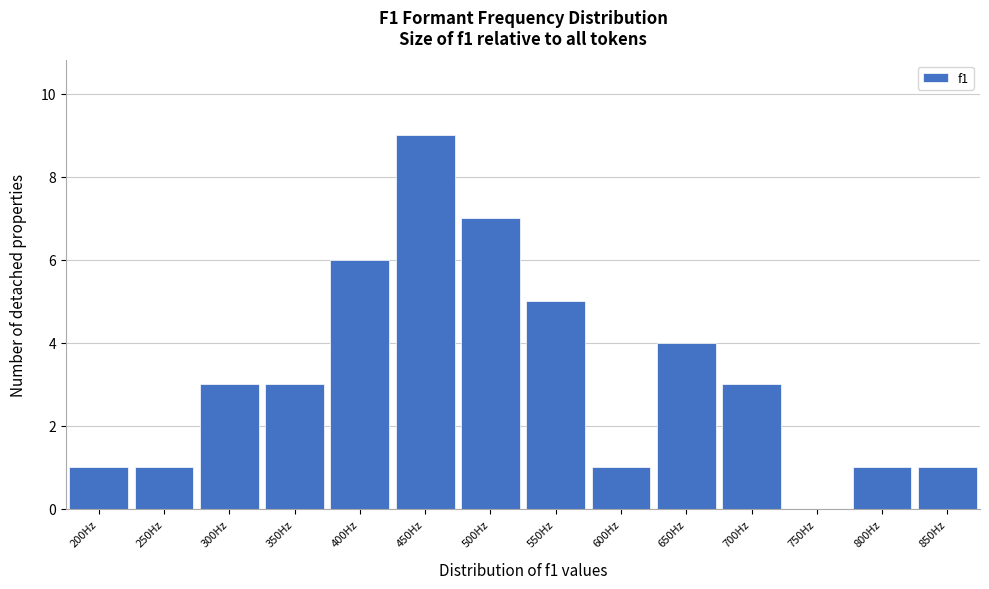

Reading left to right, transcribe all the data shown in this chart.

200Hz=1	250Hz=1	300Hz=3	350Hz=3	400Hz=6	450Hz=9	500Hz=7	550Hz=5	600Hz=1	650Hz=4	700Hz=3	750Hz=0	800Hz=1	850Hz=1